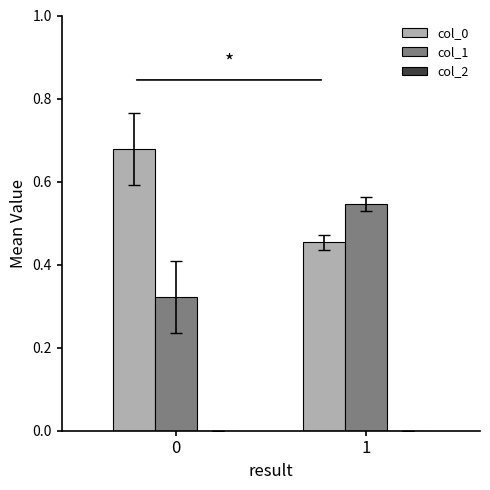

What is the sum of the col_0 values at 0 and 1?

1.1